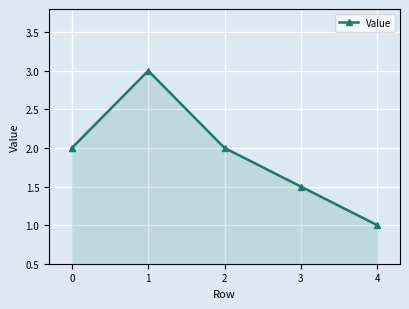

What is the difference between the maximum and second lowest values?

1.5